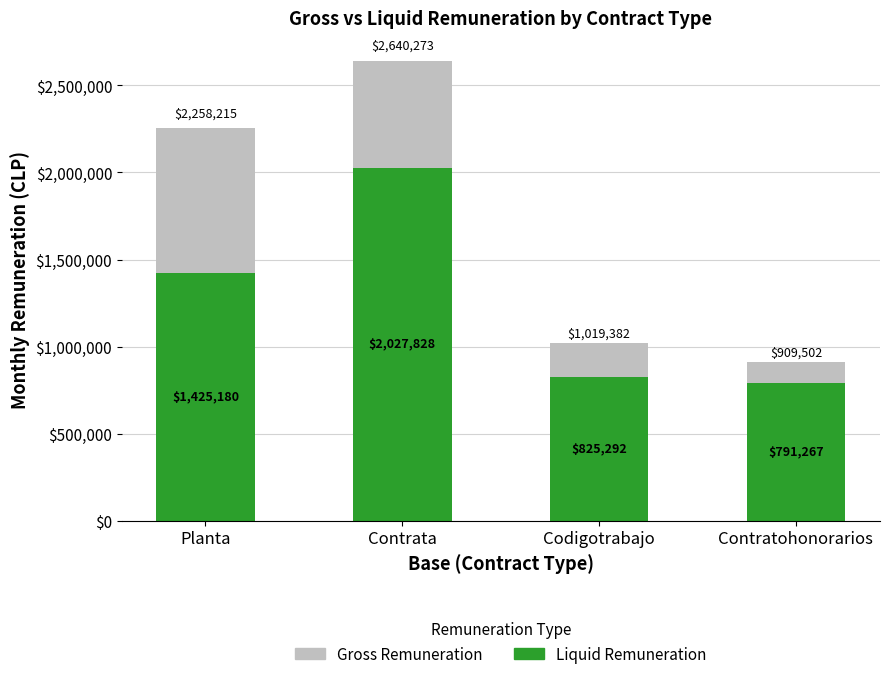

Rank the categories by Liquid Remuneration value from lowest to highest.

Contratohonorarios, Codigotrabajo, Planta, Contrata